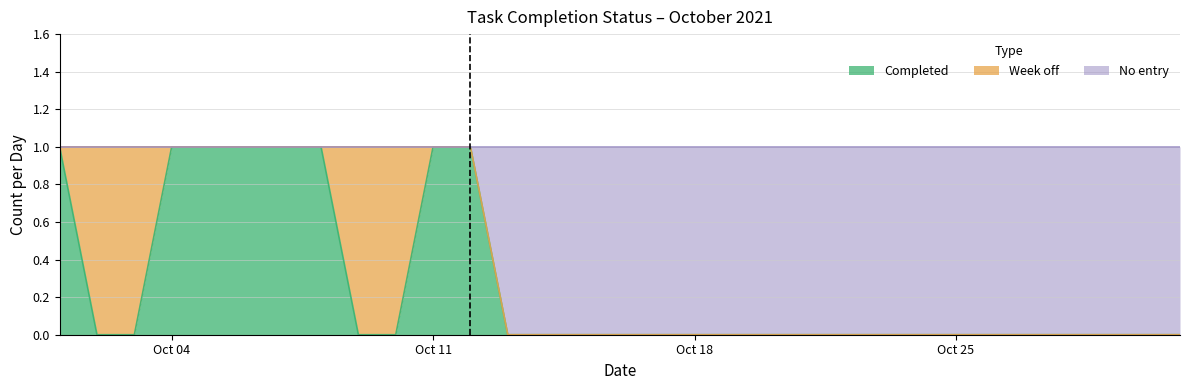

Which series has the largest total across all categories?

No entry